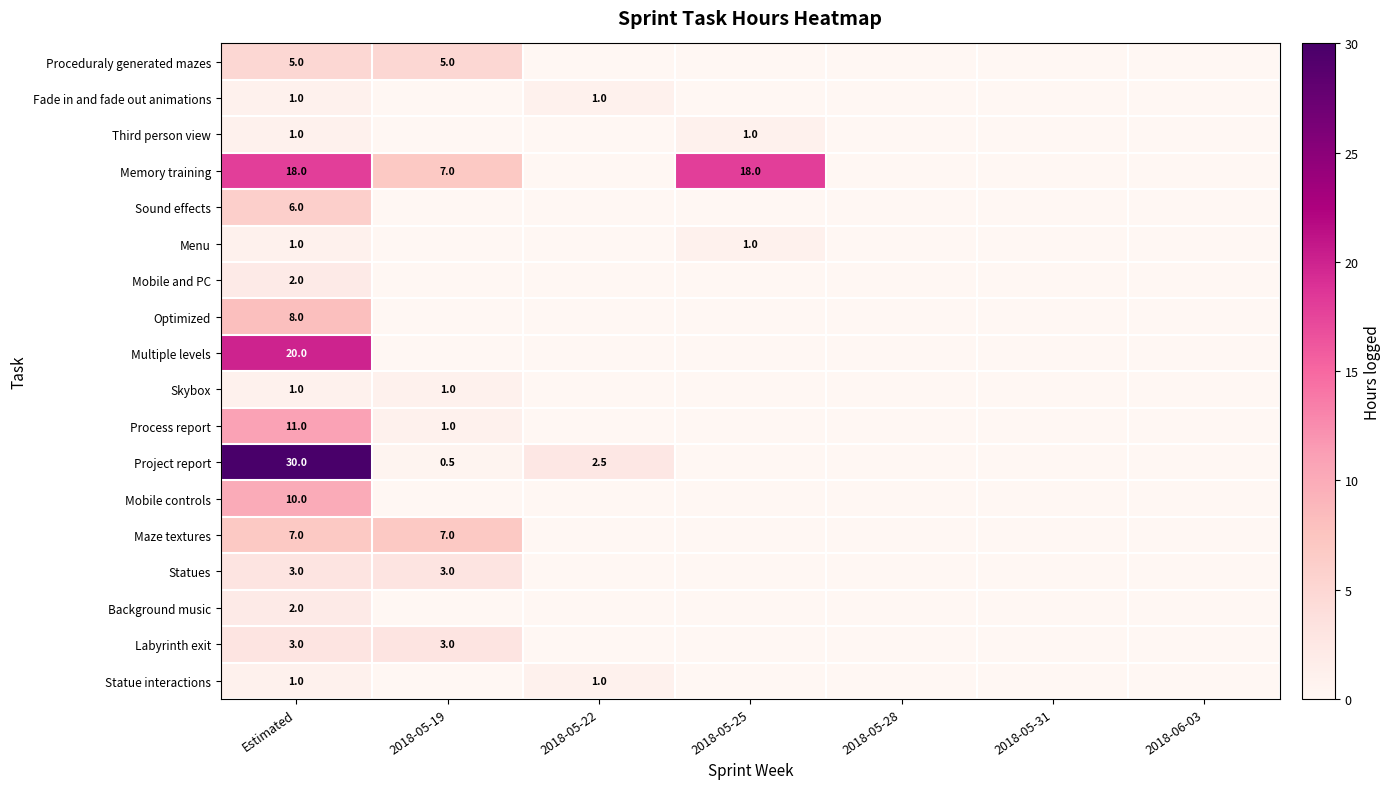

Is it true that Third person view equals 1.0 at Estimated?

True